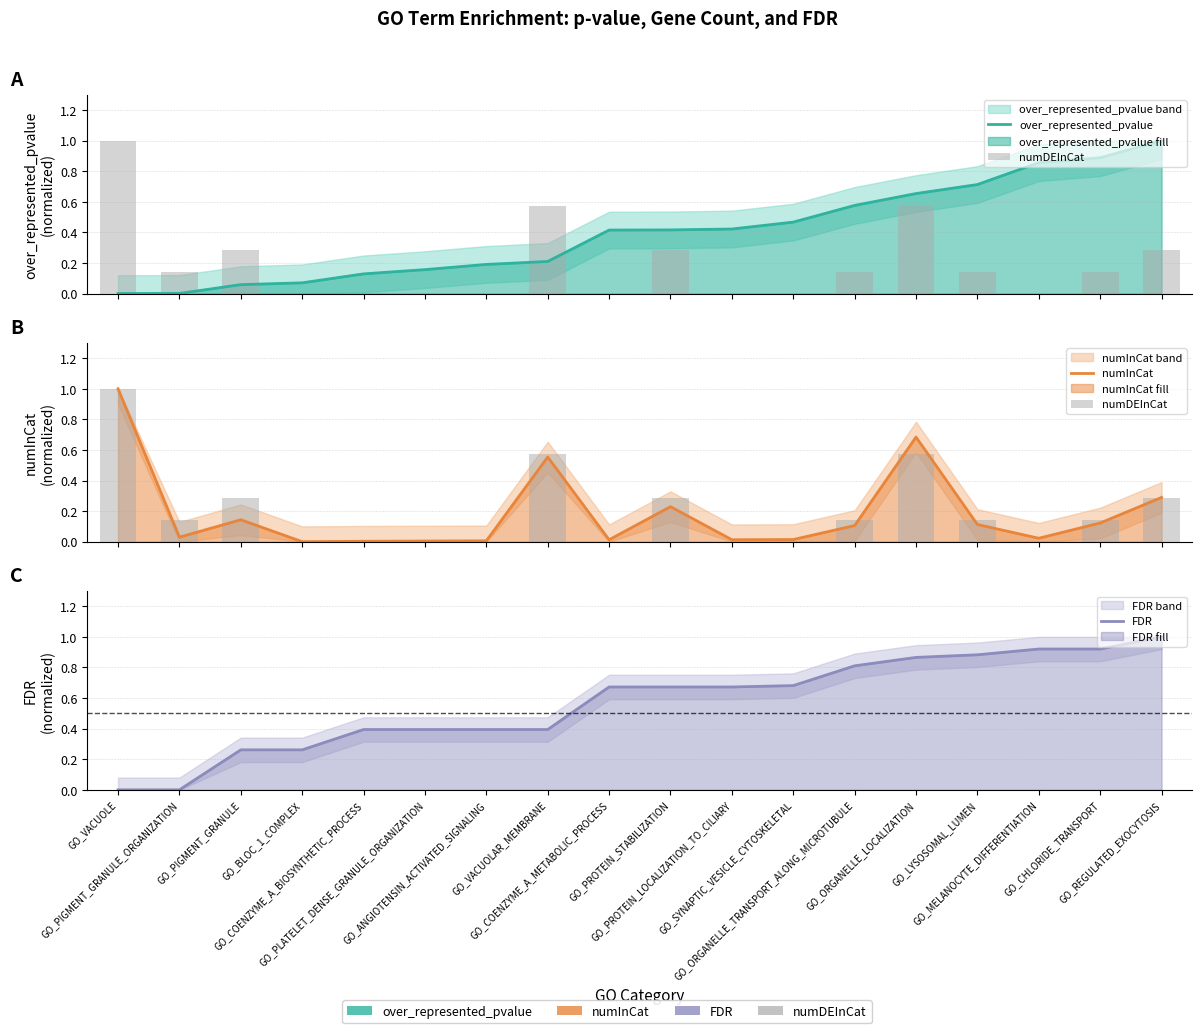

What is the difference between the maximum and second lowest values in the numInCat series?

1.0